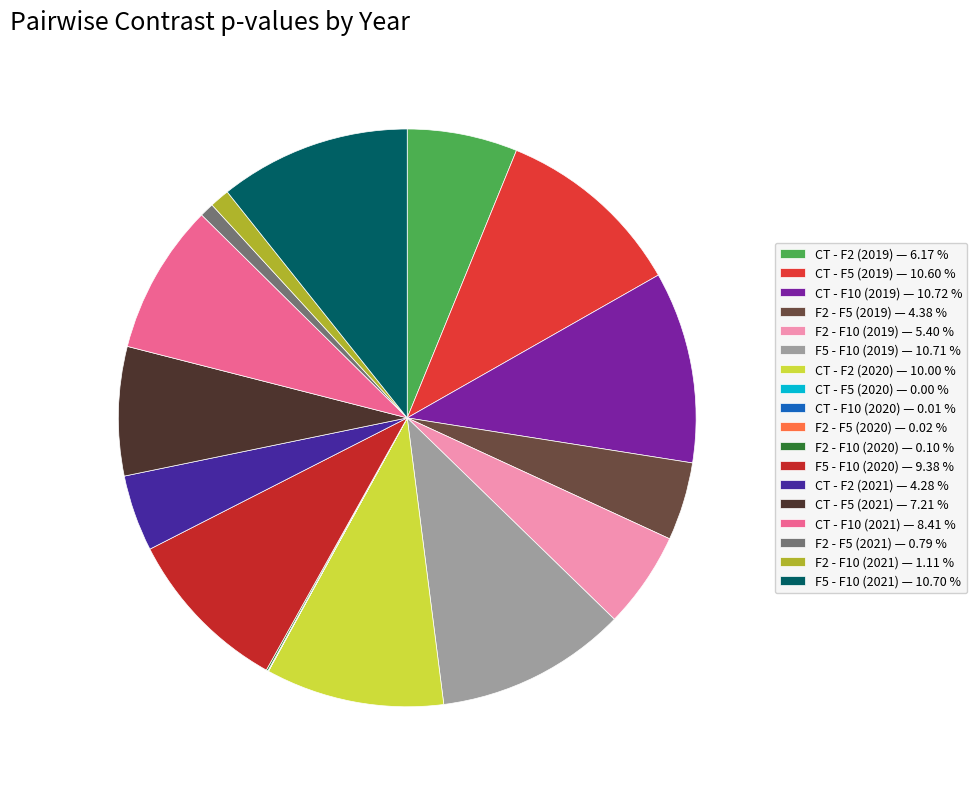

True or false: F2 - F10 (2019) accounts for 1% of the total.

False